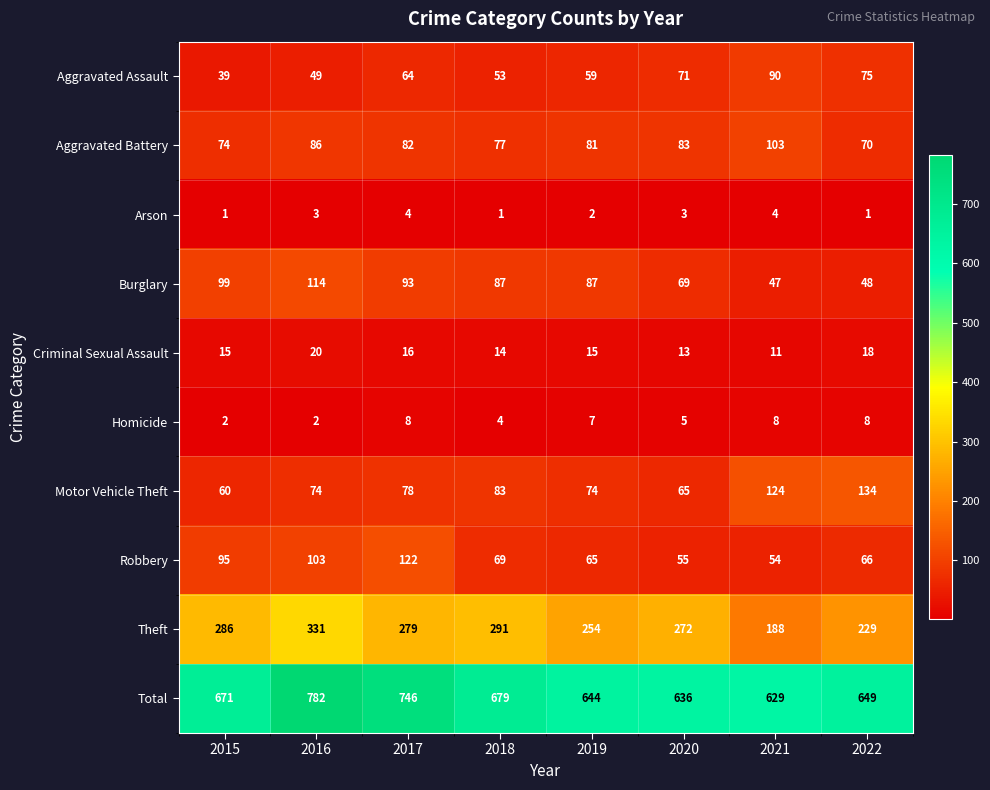

Read the Total value at 2019, to the nearest 5.

645